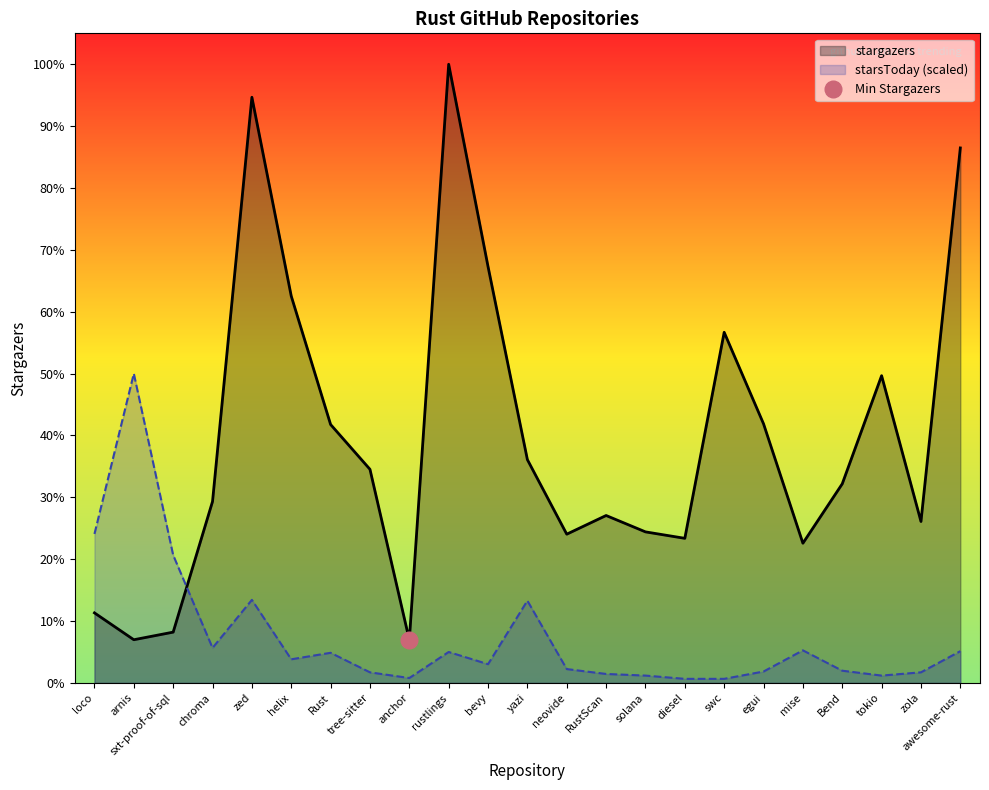

What is the label of the 8th point from the right?

diesel